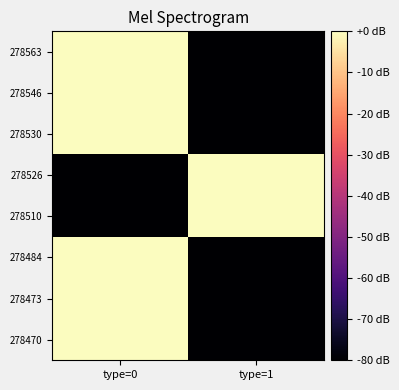

What is the total value across all series at type=0?

-228.9